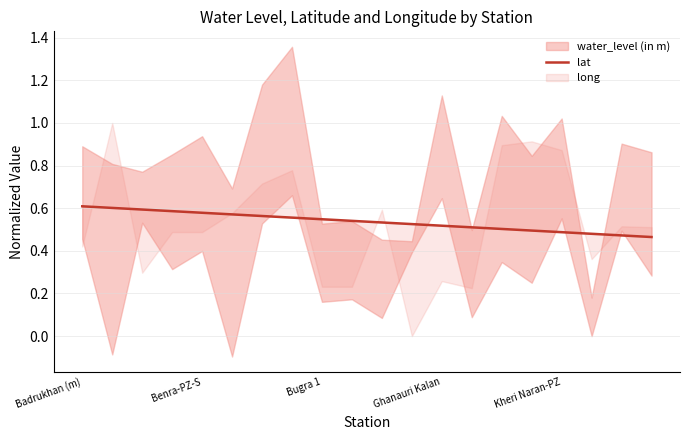

Between 14 and Bugra 1, which is larger?

Bugra 1